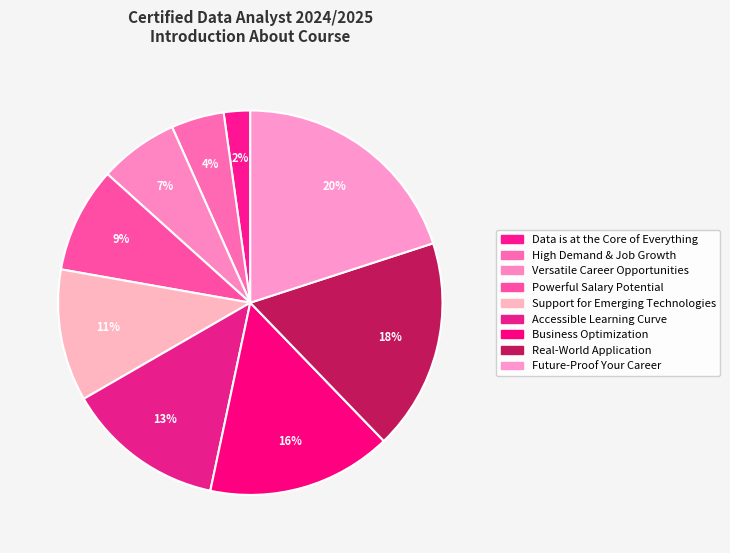

Combined, do Business Optimization and High Demand & Job Growth account for over 50%?

No